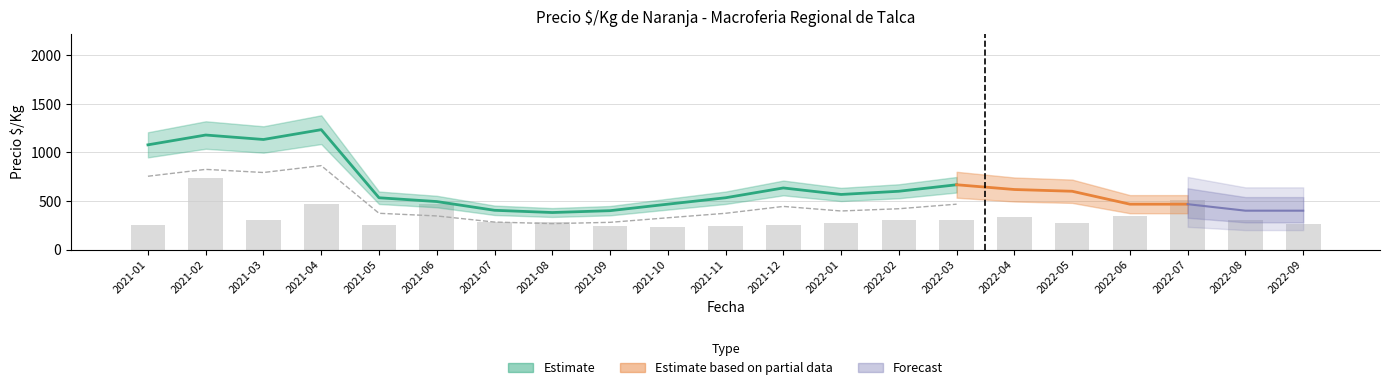

Which label corresponds to the smallest value in the chart?

2021-10